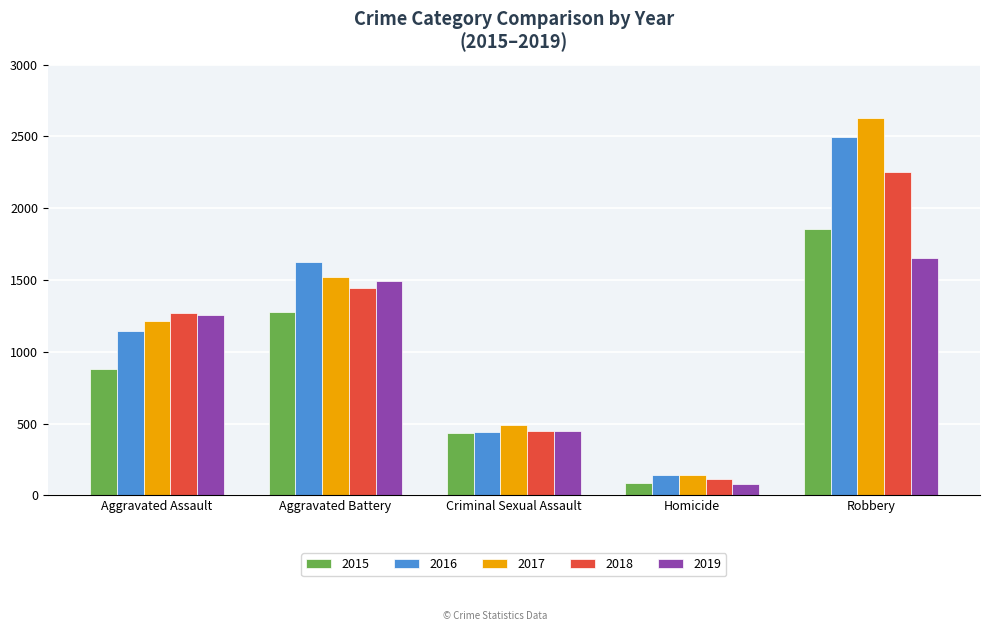

The value of 2015 at Aggravated Battery is 2139. True or false?

False